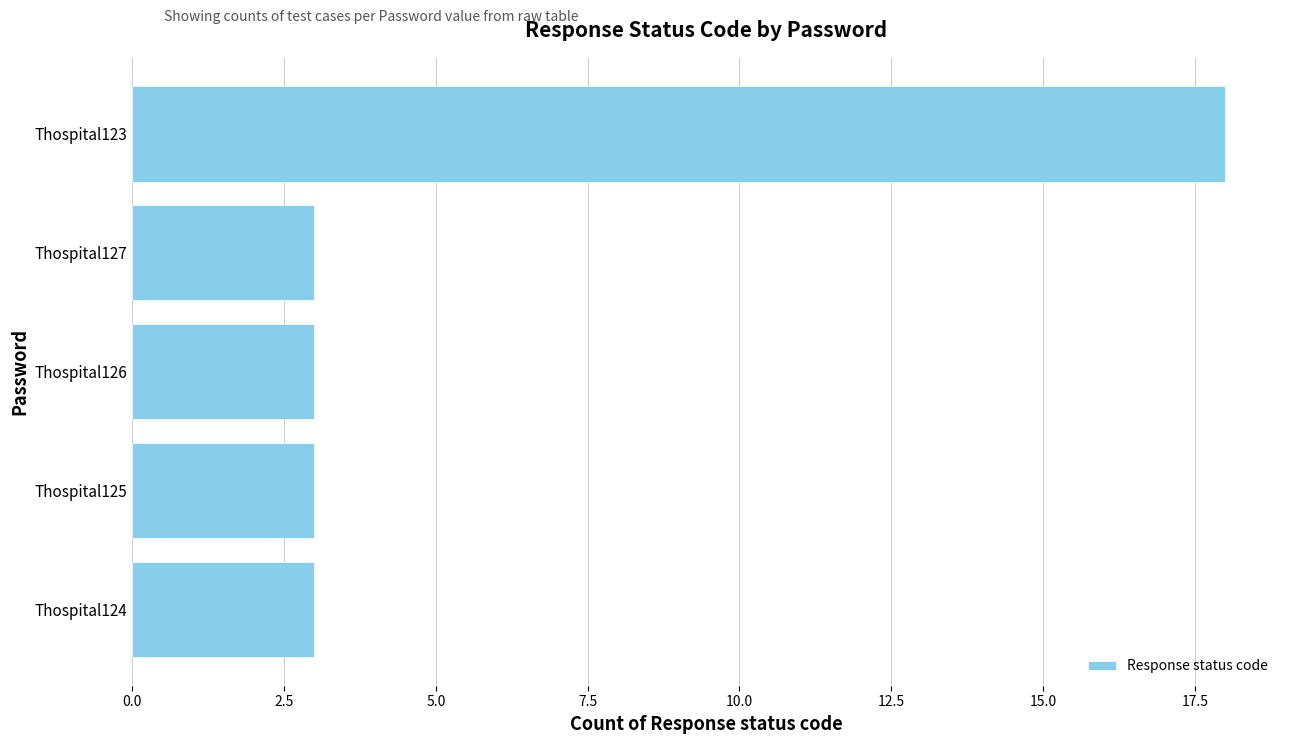

Reading bottom to top, transcribe all the data shown in this chart.

3	3	3	3	18